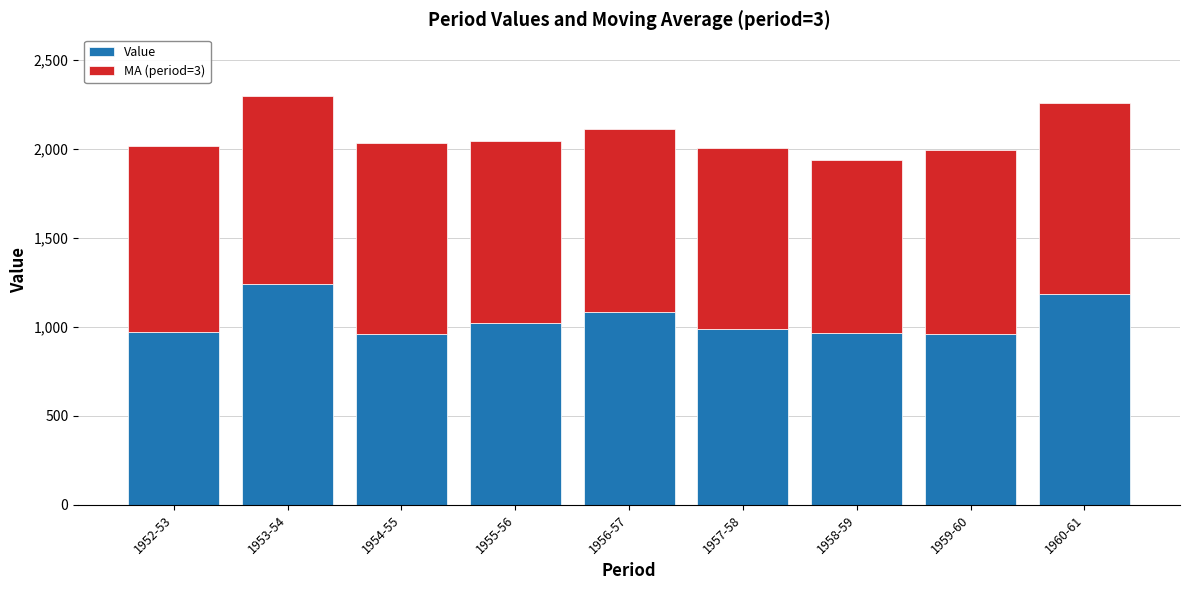

How many bars are there in total?

9